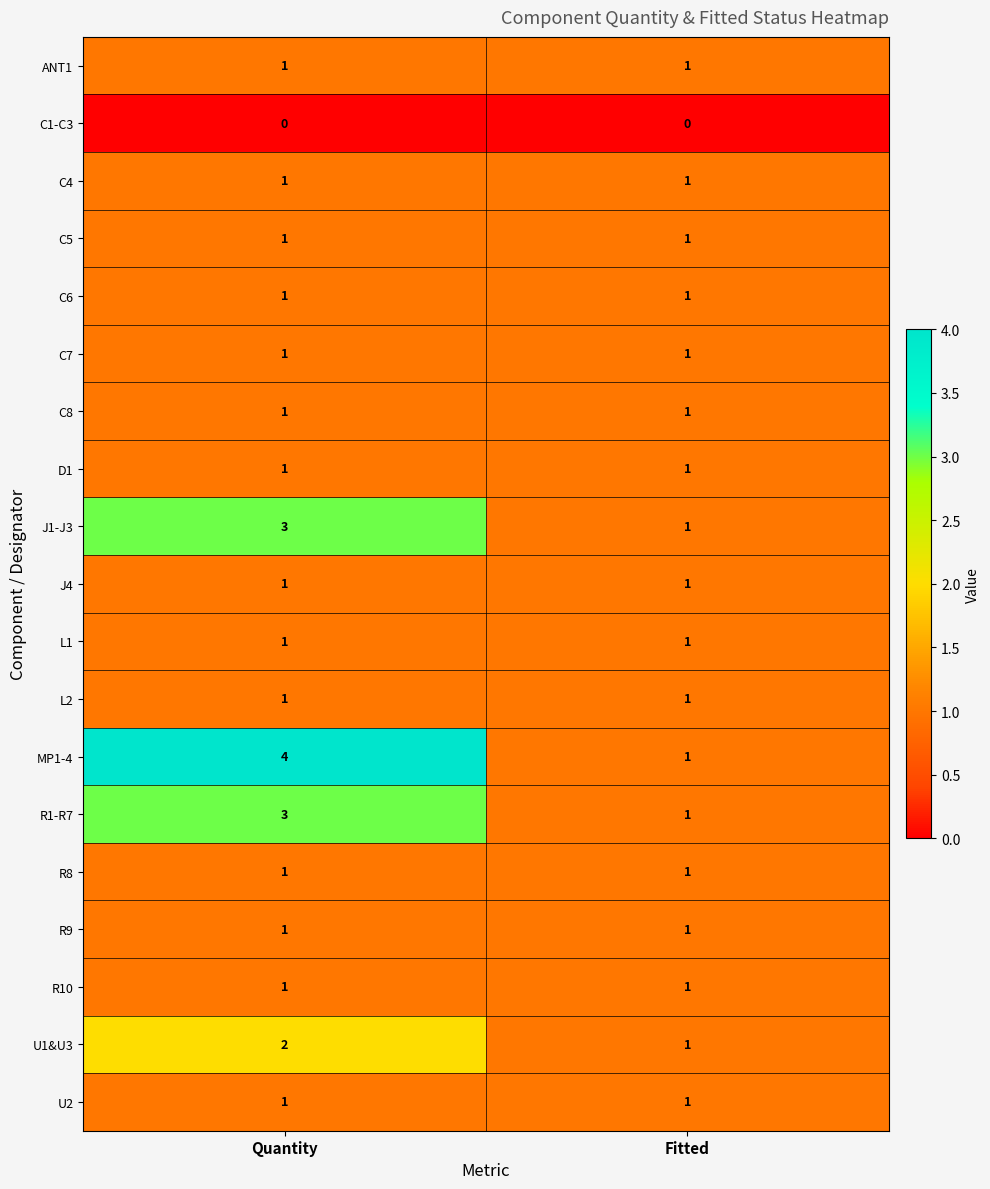

What is the total value across all series at Quantity?

26